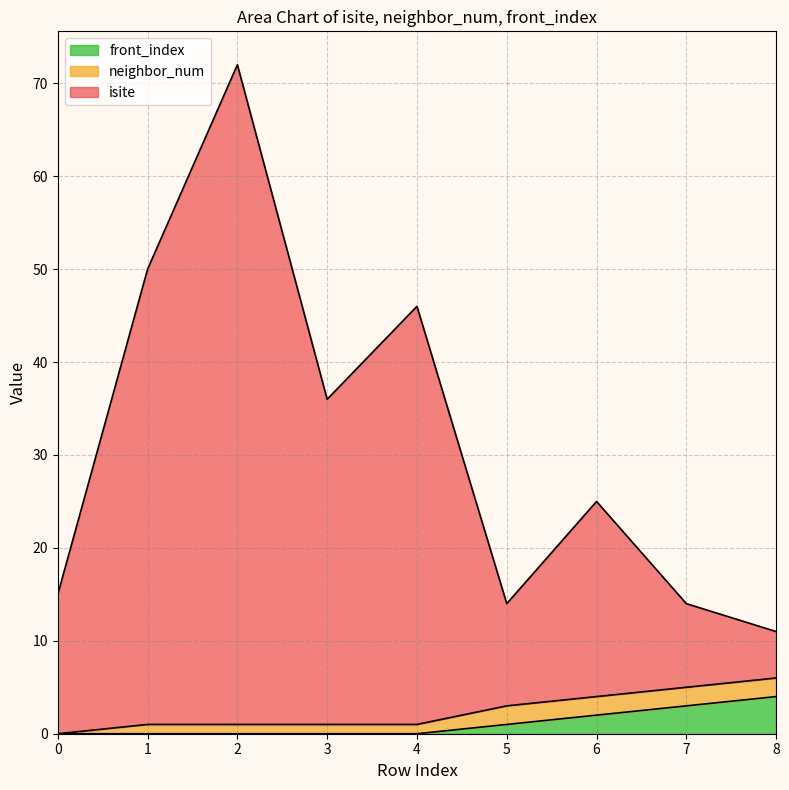

The value of isite at 1 is 12. True or false?

False